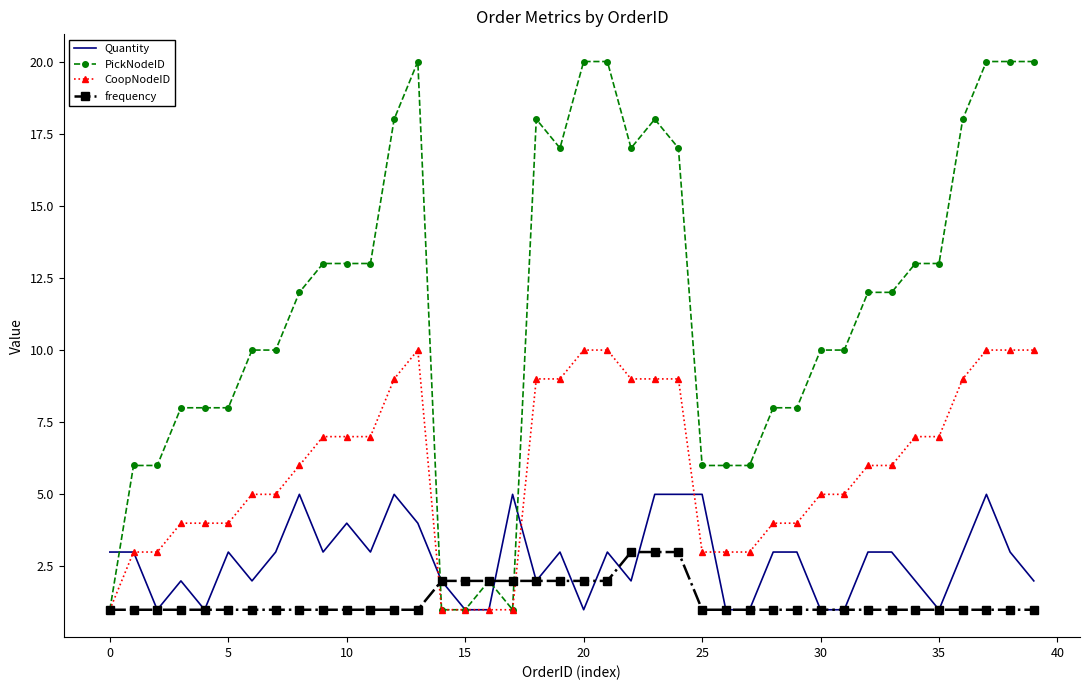

How many values in the Quantity series are below 3?

17